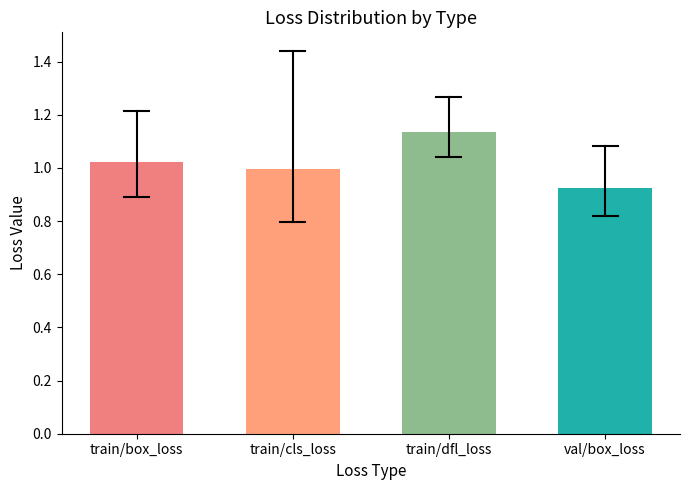

Which category has the lowest value across all series?

val/box_loss